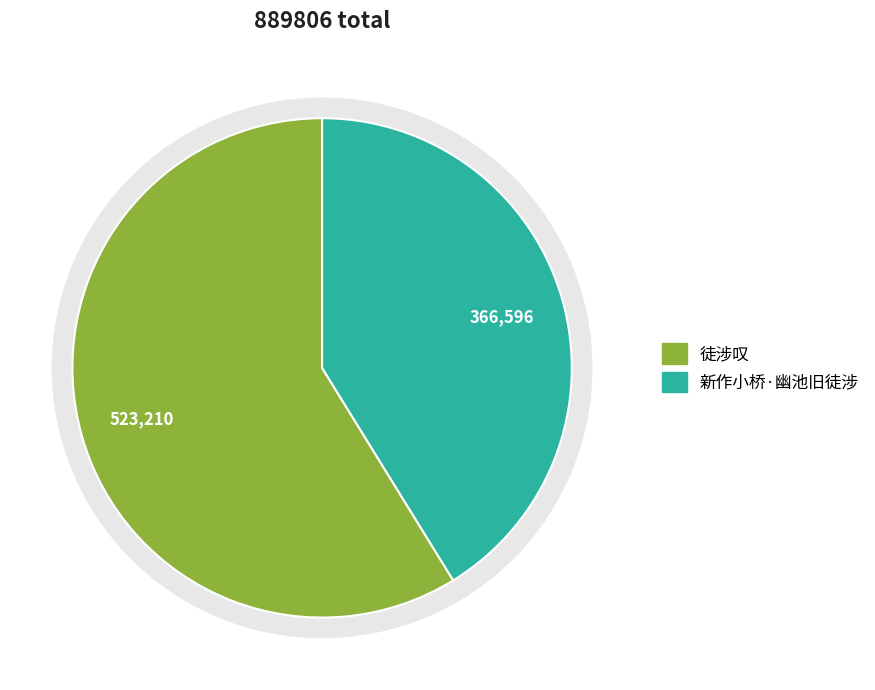

To the nearest percent, what is the combined percentage of 新作小桥·幽池旧徒涉 and 徒涉叹?

100%